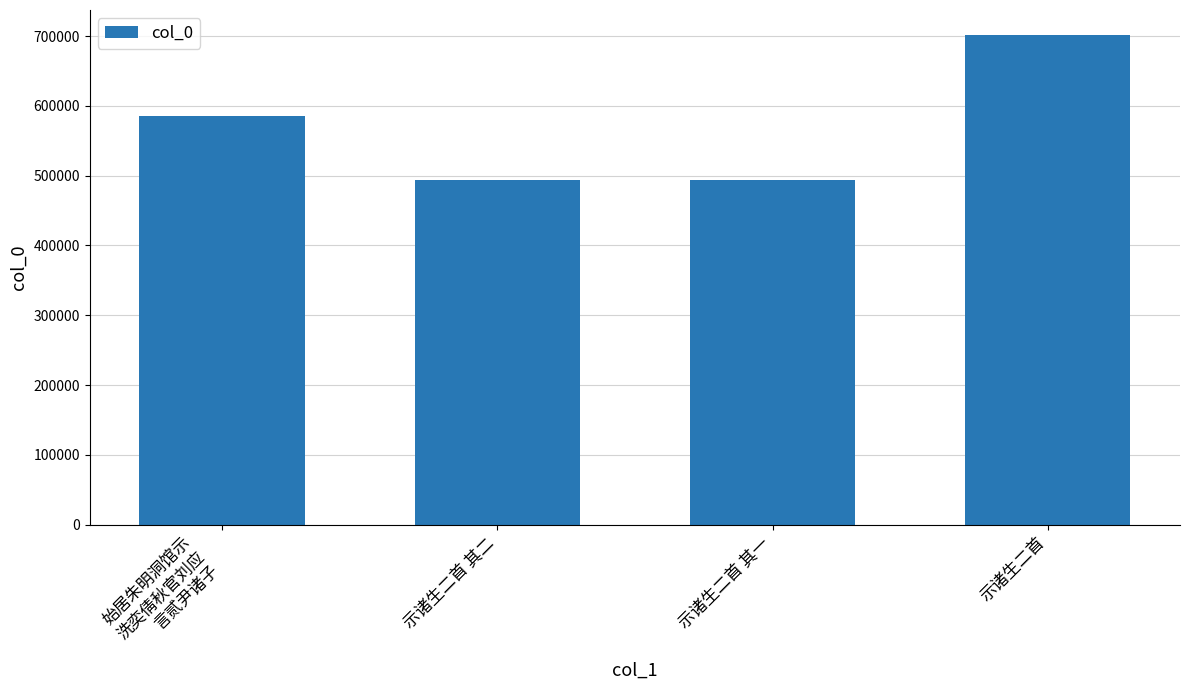

The value at 示诸生二首 is 488564. True or false?

False